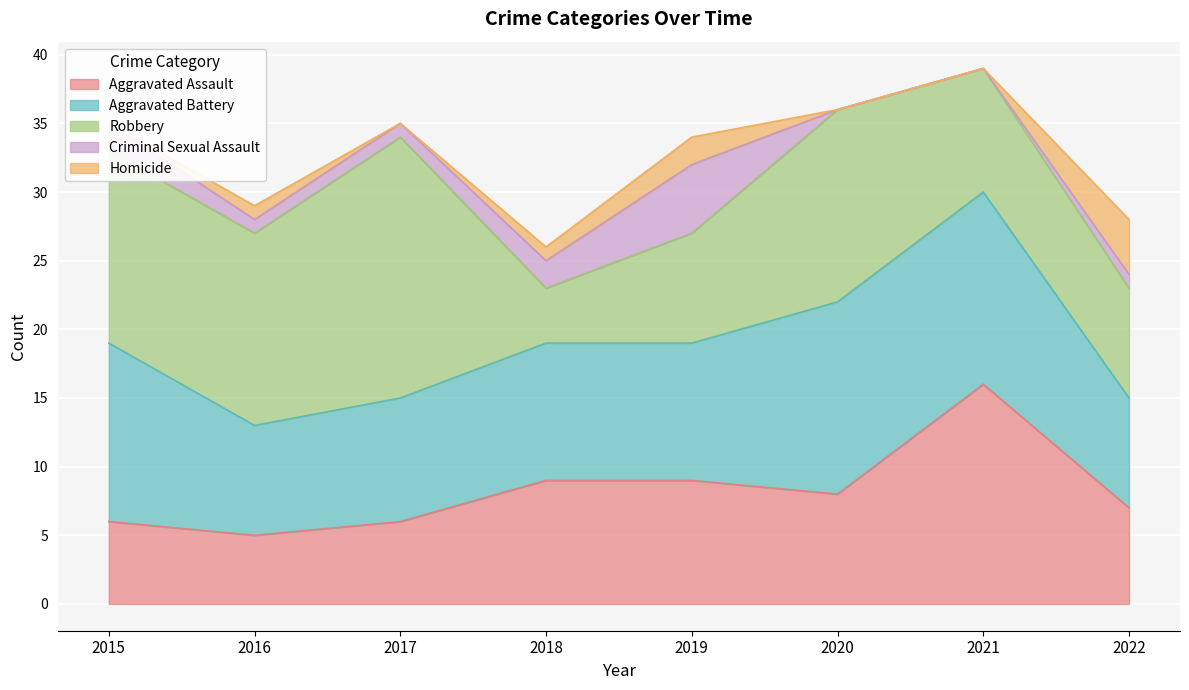

How many lines are shown in the chart?

5